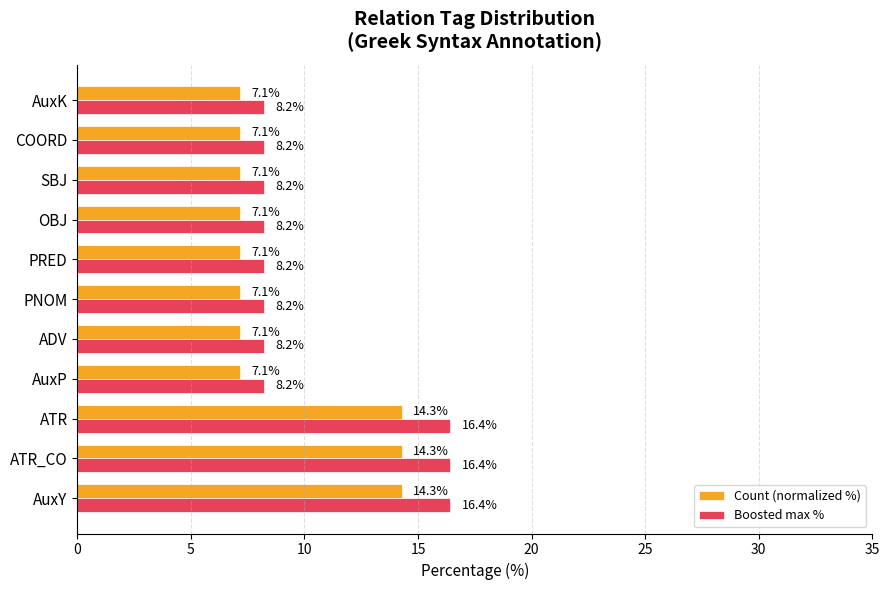

What value does the Boosted max % series have at AuxP?

8.2